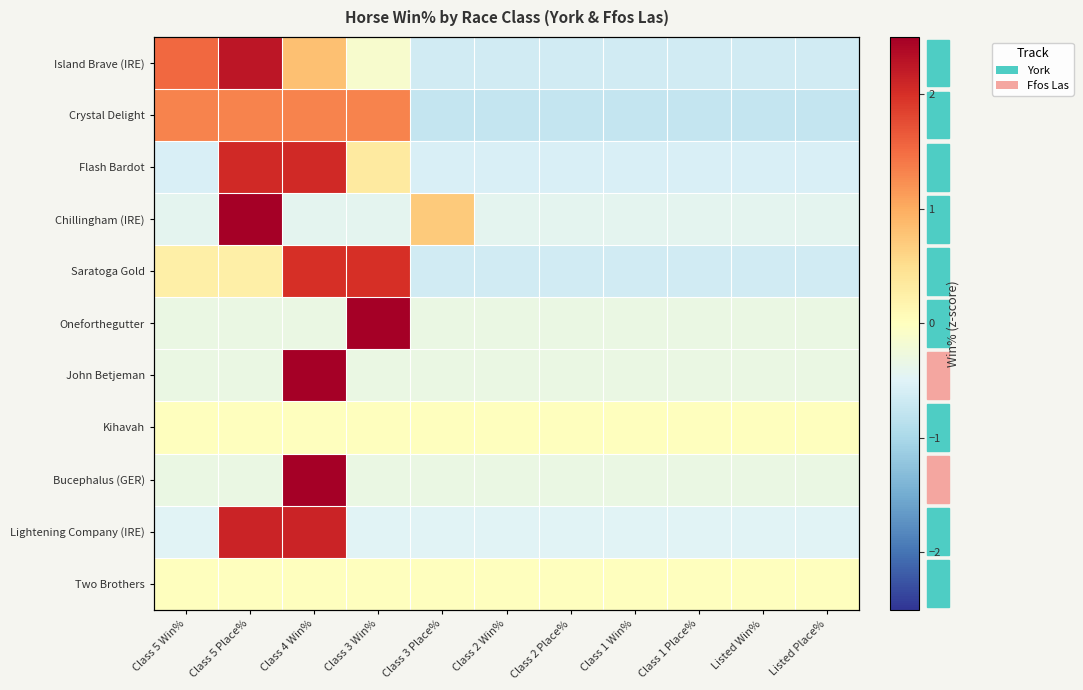

Is the value of Bucephalus (GER) at Class 5 Win% greater than the value of Island Brave (IRE) at Class 3 Place%?

Yes